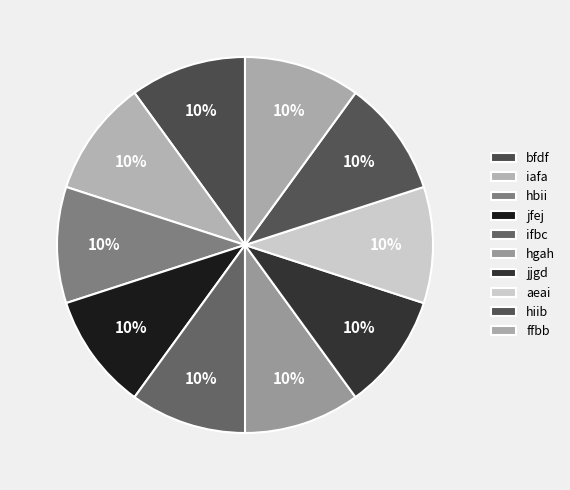

How many segments does this pie chart have?

10